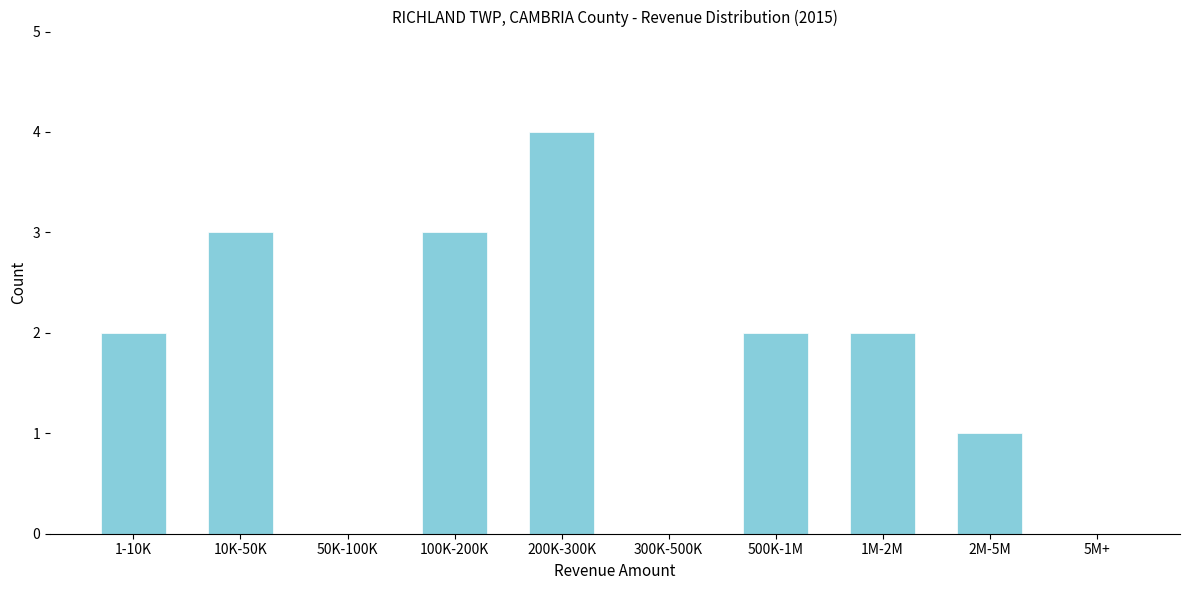

Reading left to right, list all the values displayed in this chart.

1-10K=2	10K-50K=3	50K-100K=0	100K-200K=3	200K-300K=4	300K-500K=0	500K-1M=2	1M-2M=2	2M-5M=1	5M+=0